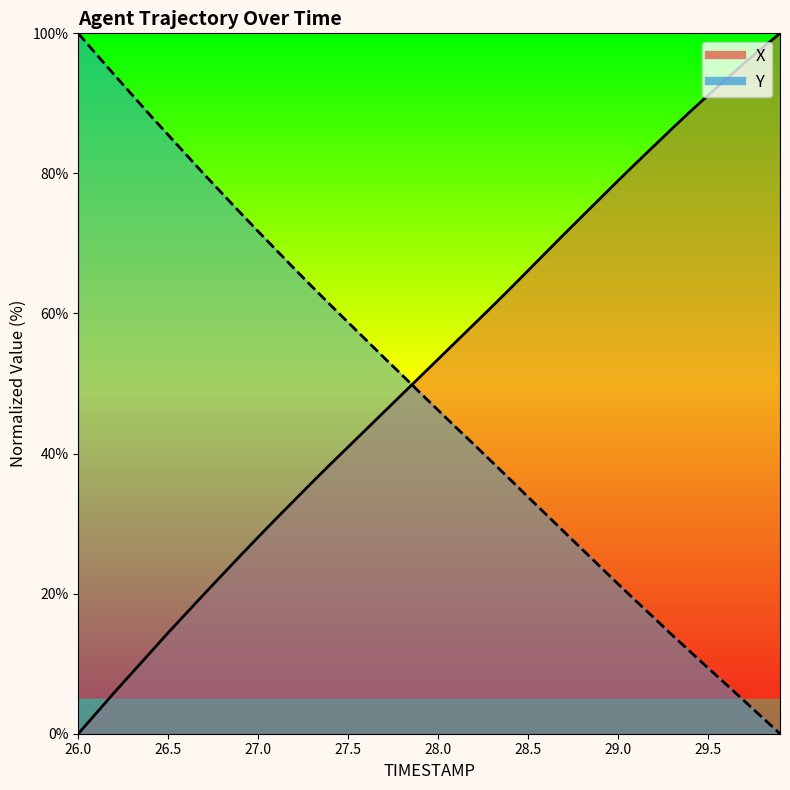

Rank the series by their average value, from highest to lowest.

X, Y